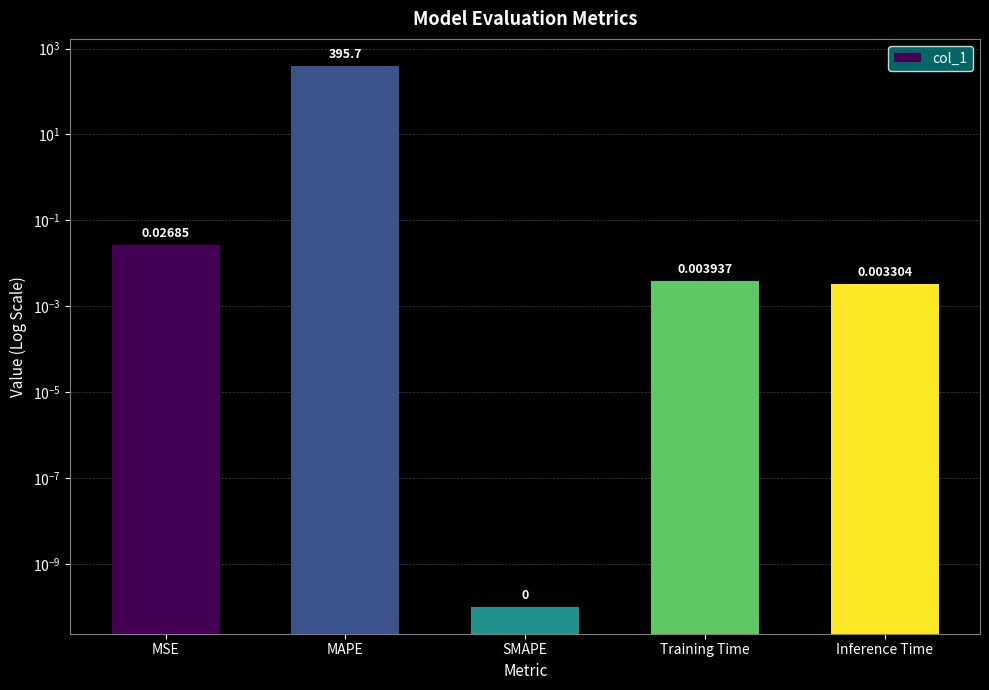

Which label corresponds to the smallest value in the chart?

SMAPE